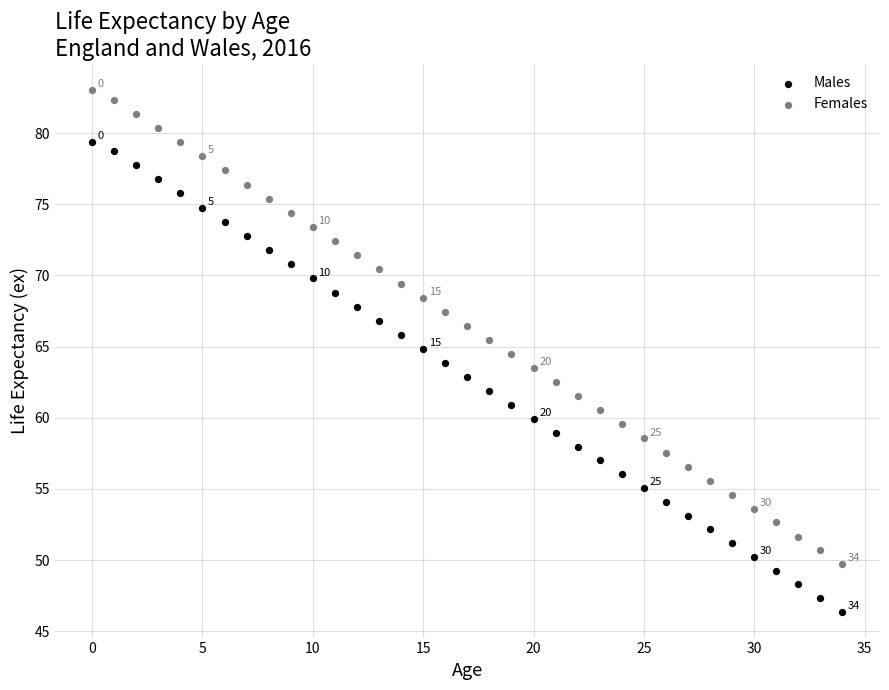

Which series reaches the minimum Y coordinate?

Males